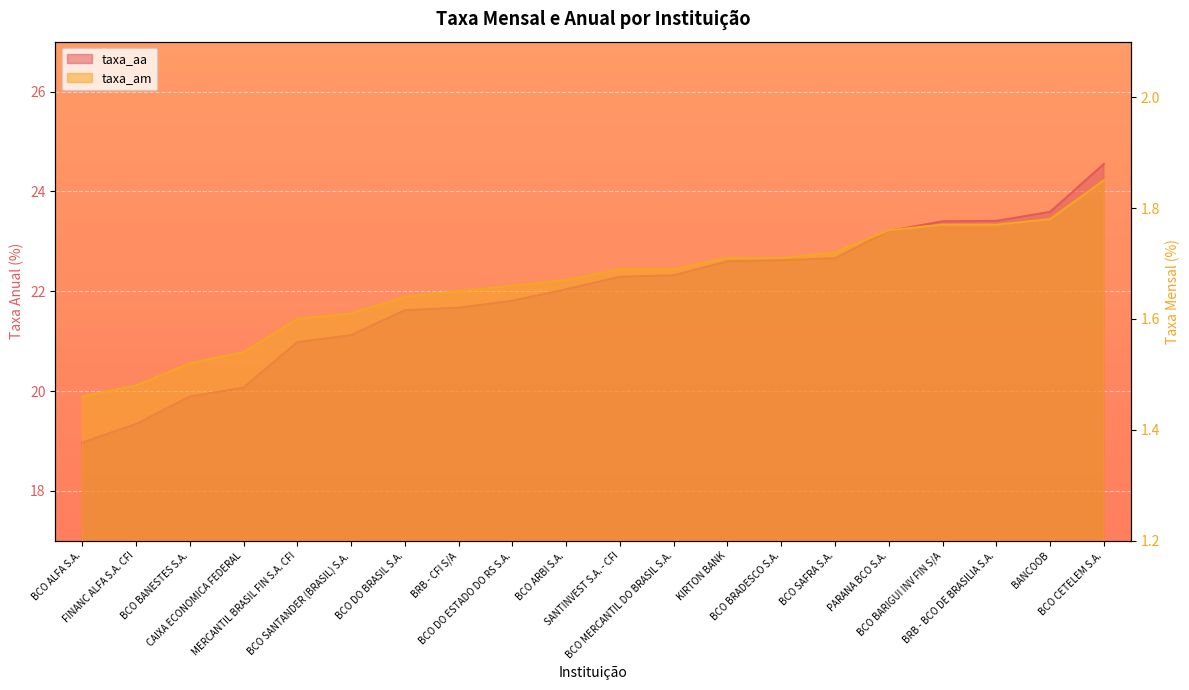

What is the value of the taxa_am point at the 1st from the left?

1.5